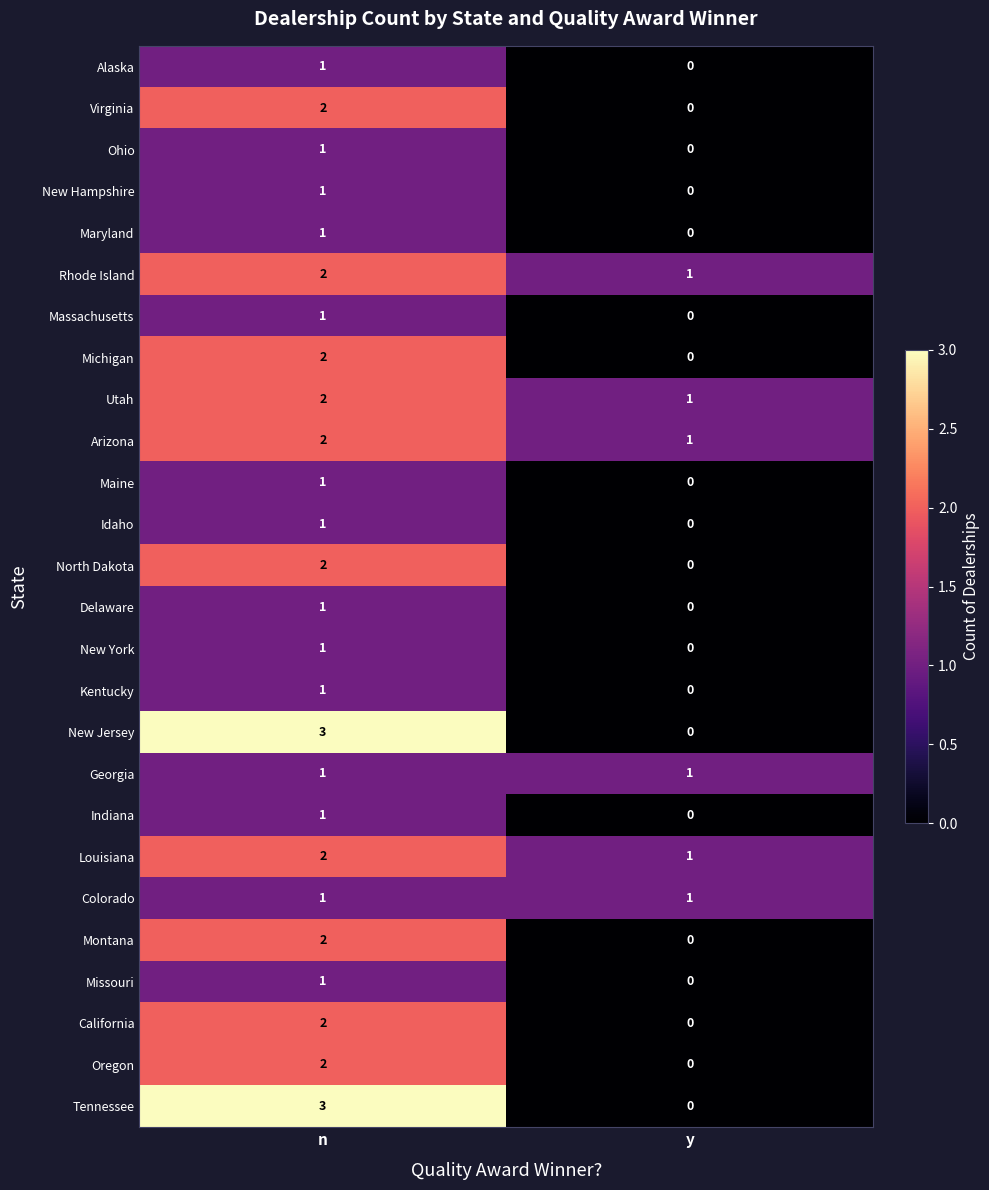

What is the total value across all series at n?

40